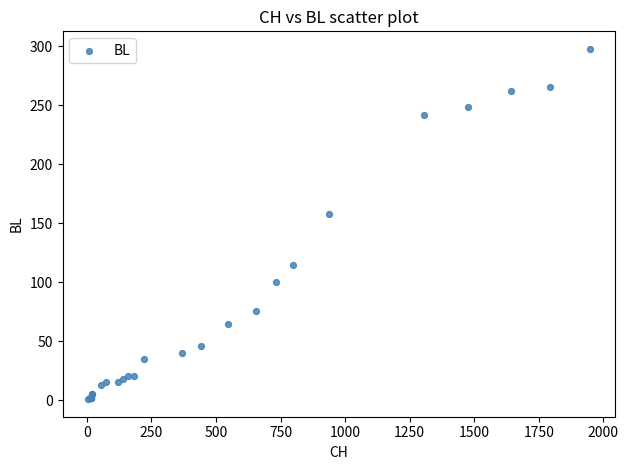

What Y value in the scatter plot is closest to 149?

158